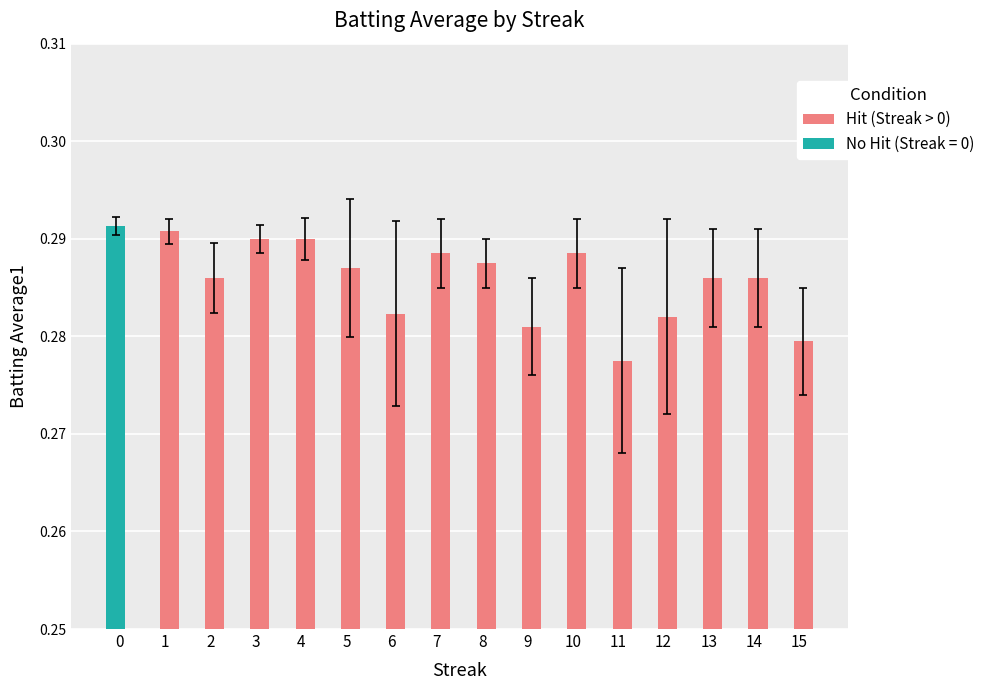

Does the chart contain stacked bars?

No